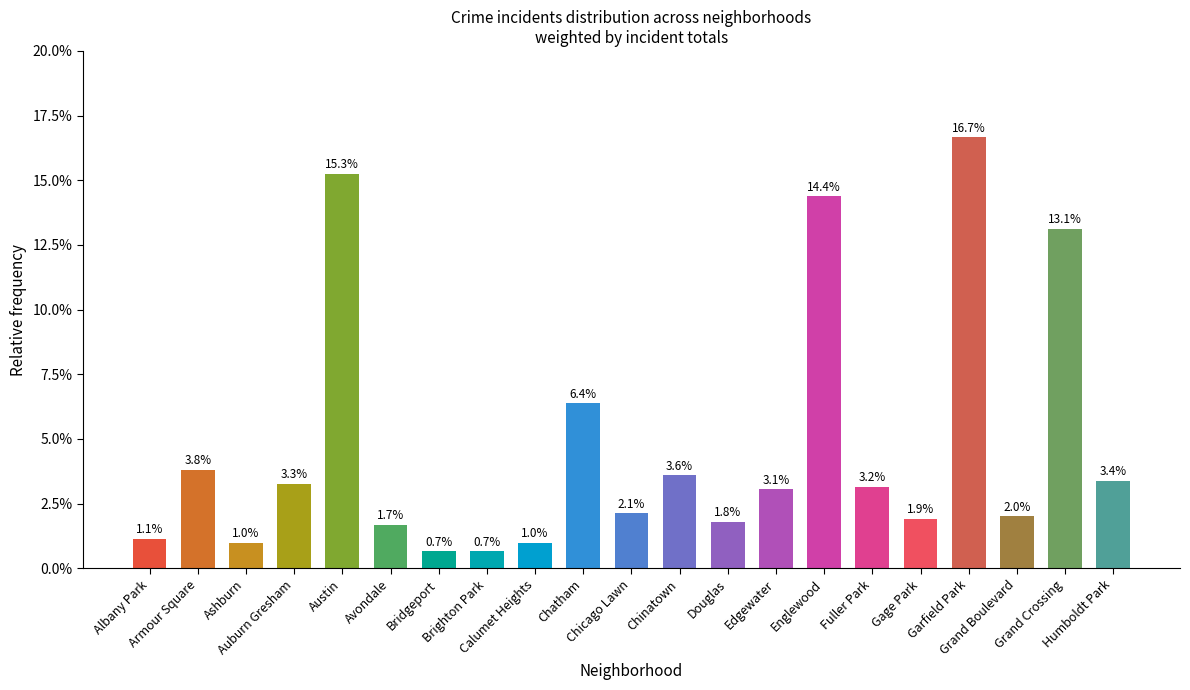

Does the chart contain any negative values?

No